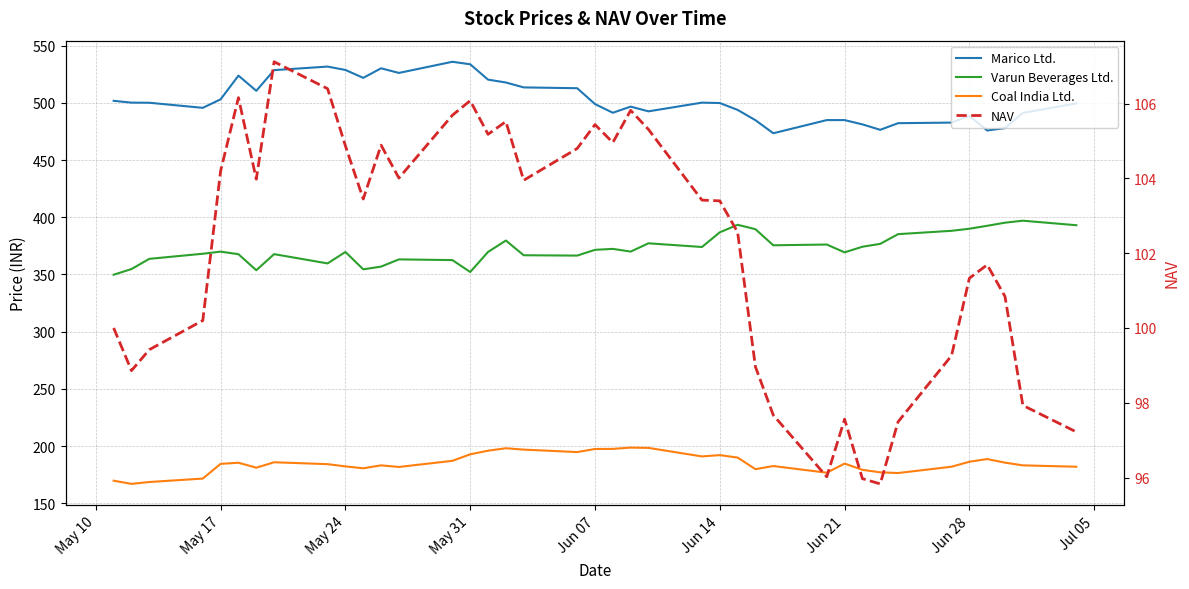

Reading left to right, extract all data points from this chart.

Marico Ltd.: 501.8	500.1	500.1	495.6	503.1	523.8	510.5	528.5	531.6	528.7	521.8	530.1	526.1	535.9	533.6	520.2	517.8	513.5	512.8	498.9	491.3	496.6	492.6	500.1	499.8	493.8	484.8	473.4	484.9	484.9	481.1	476.4	482.2	482.7	488.6	475.8	477.9	491.2	499.5
Varun Beverages Ltd.: 349.8	354.8	363.7	368.1	370.0	367.7	353.7	367.8	359.7	369.7	354.5	356.9	363.2	362.6	352.2	369.7	379.7	366.8	366.5	371.6	372.4	370.0	377.2	374.0	386.9	393.4	389.6	375.5	376.2	369.4	374.2	376.8	385.2	388.2	390.0	392.6	395.3	397.0	393.1
Coal India Ltd.: 169.8	167.1	168.7	171.7	184.6	185.6	181.2	185.9	184.3	182.3	180.7	183.2	181.8	187.2	192.9	196.1	198.2	197.0	194.8	197.6	197.7	198.8	198.5	191.1	192.2	190.1	179.9	182.7	176.8	184.8	179.3	177.2	176.6	182.1	186.4	188.8	185.6	183.2	182.1
NAV: 100.0	98.9	99.4	100.2	104.2	106.2	104.0	107.1	106.4	104.9	103.5	104.9	104.0	105.7	106.1	105.2	105.5	104.0	104.8	105.4	105.0	105.8	105.3	103.4	103.4	102.6	99.0	97.7	96.0	97.6	96.0	95.8	97.5	99.3	101.3	101.7	100.8	97.9	97.2